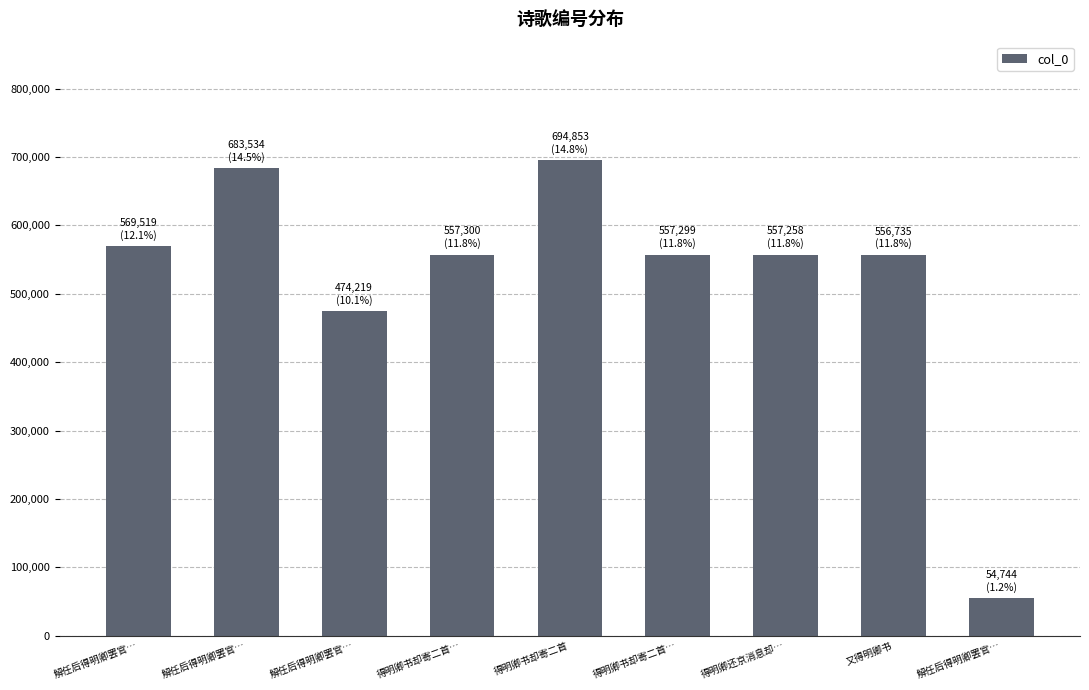

How many bars are there in total?

9